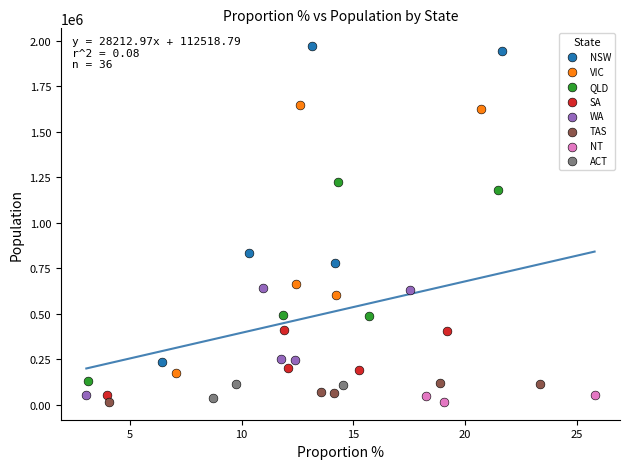

Which series contains the highest Y value?

NSW